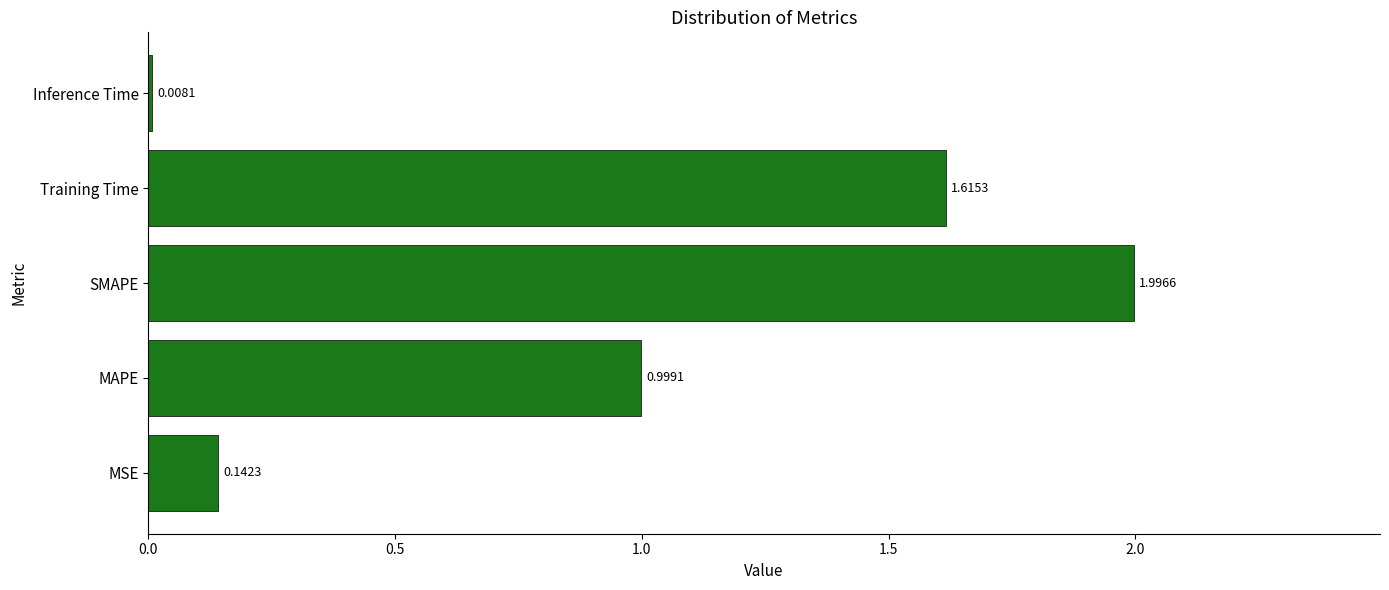

How many distinct data groups are displayed?

1